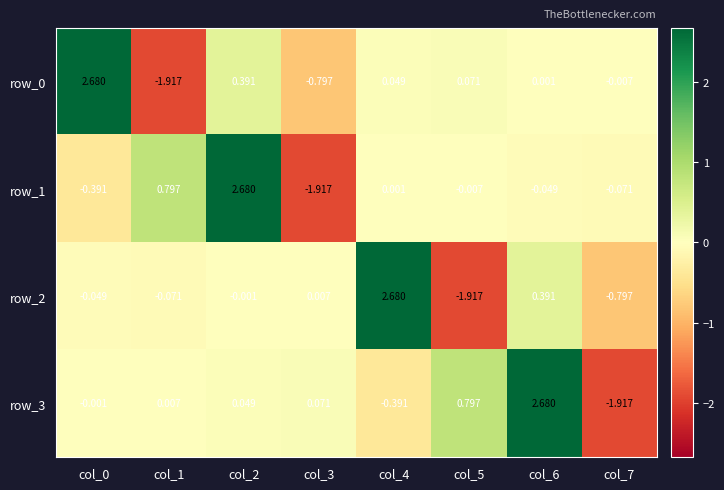

List the labels in order of row_0 value, largest first.

col_0, col_2, col_5, col_4, col_6, col_7, col_3, col_1